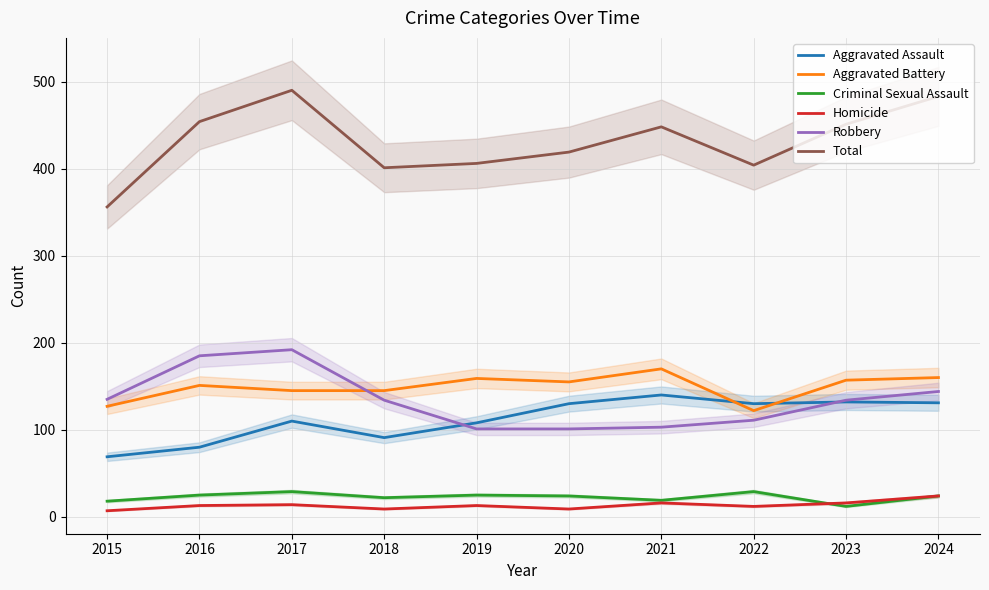

Which has a higher value, 2024 or 2015?

2024